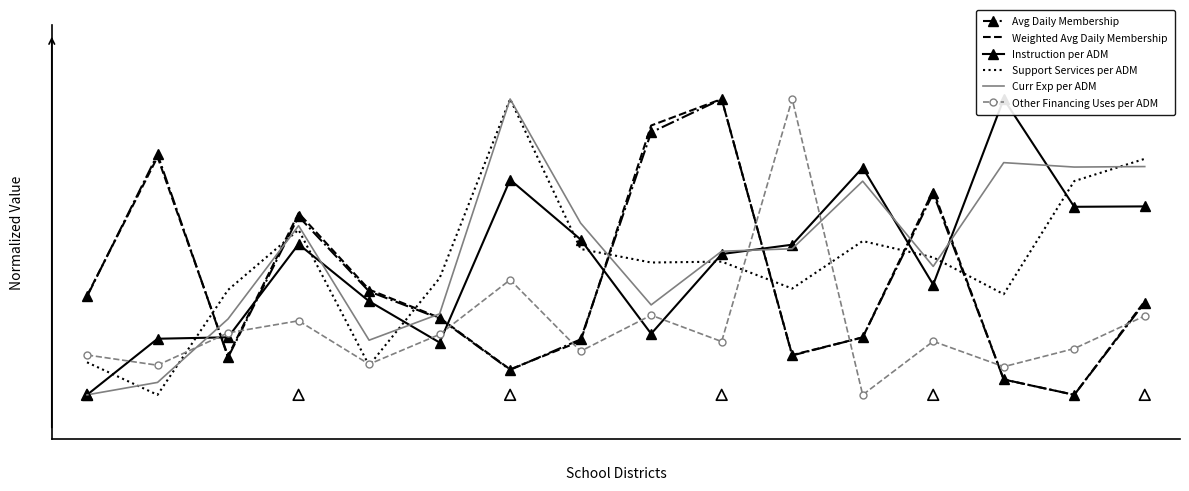

At which category is the sum across all series the highest?

9